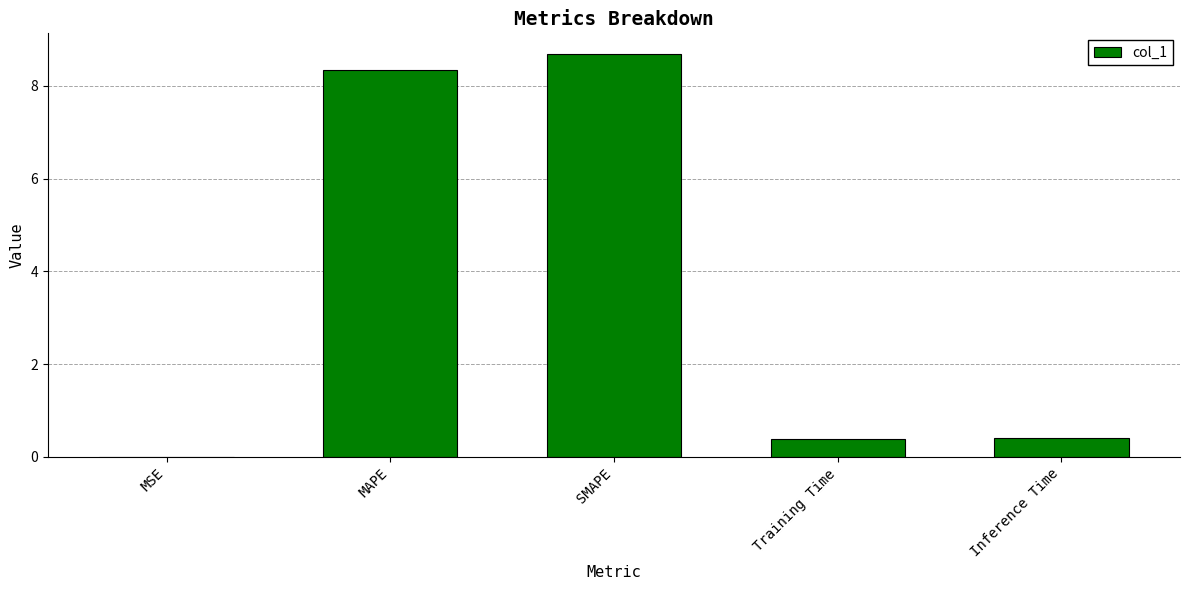

Which has a higher value, SMAPE or Training Time?

SMAPE